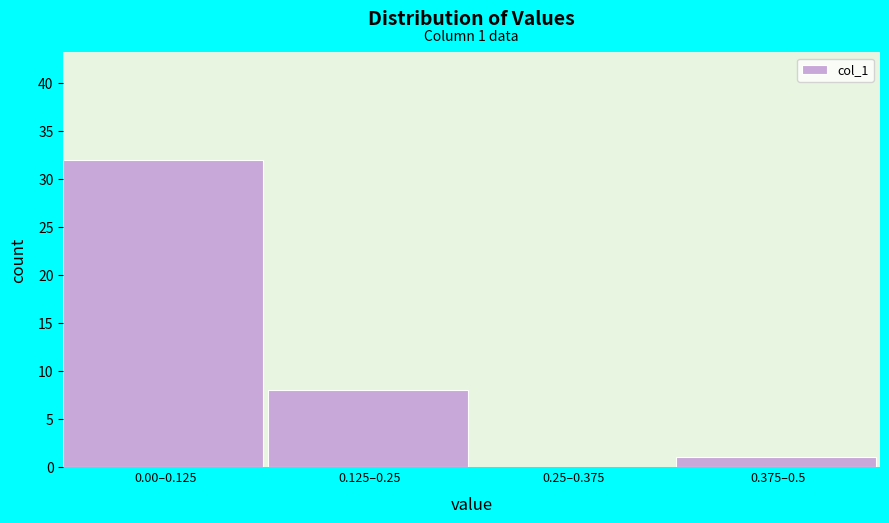

Reading right to left, transcribe all the data shown in this chart.

0.375–0.5=1	0.25–0.375=0	0.125–0.25=8	0.00–0.125=32